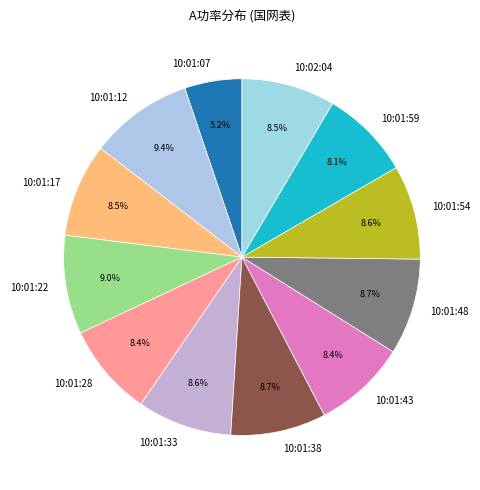

Which category has the smallest portion of the pie?

10:01:07